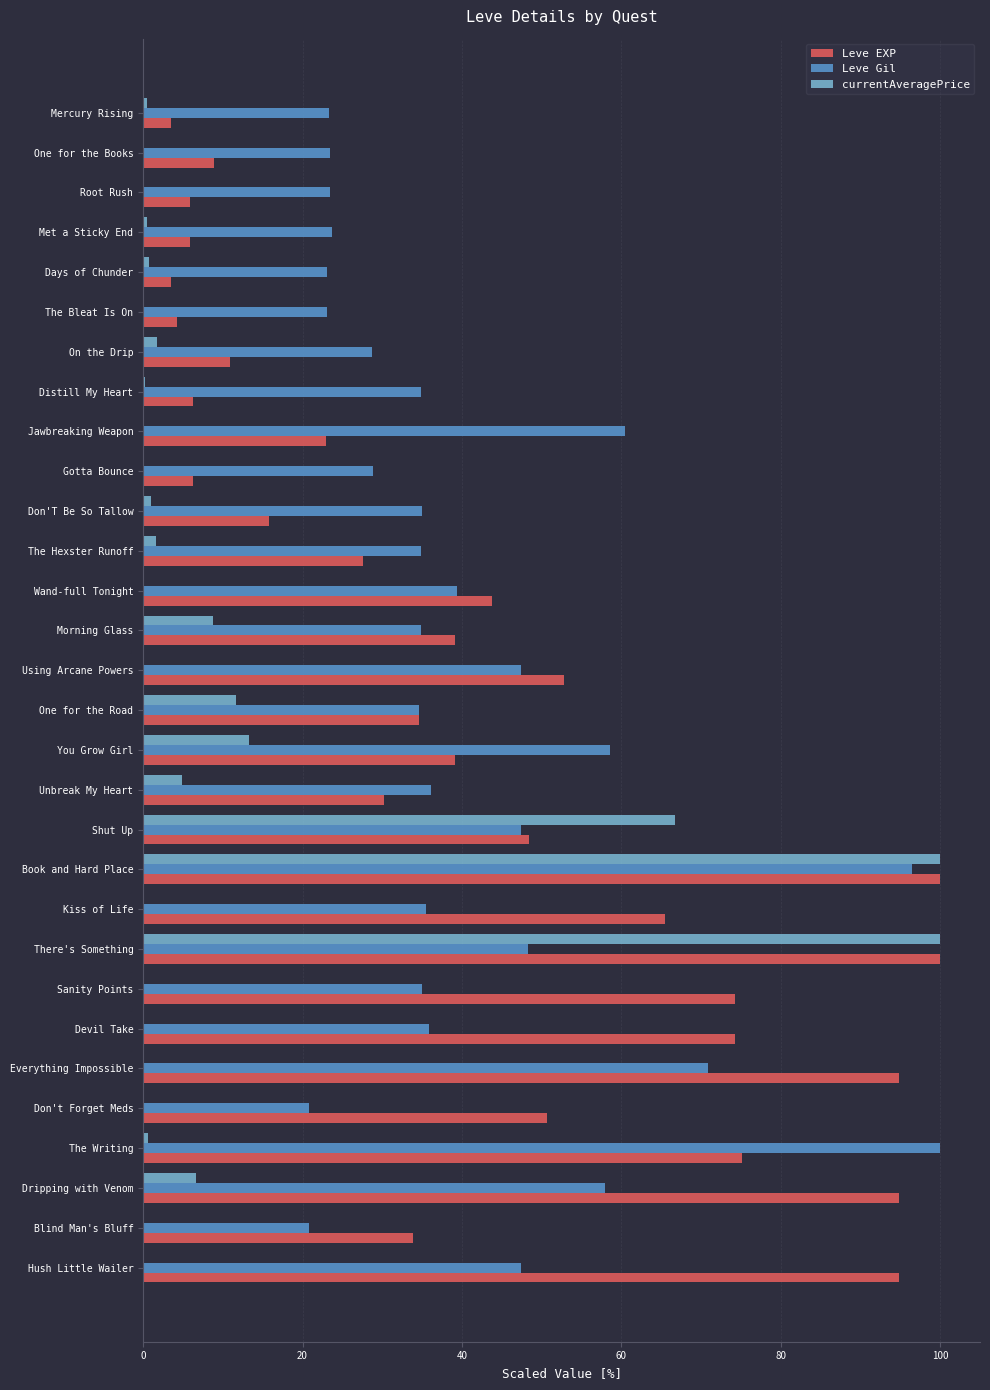

Count the number of data series in this chart.

3